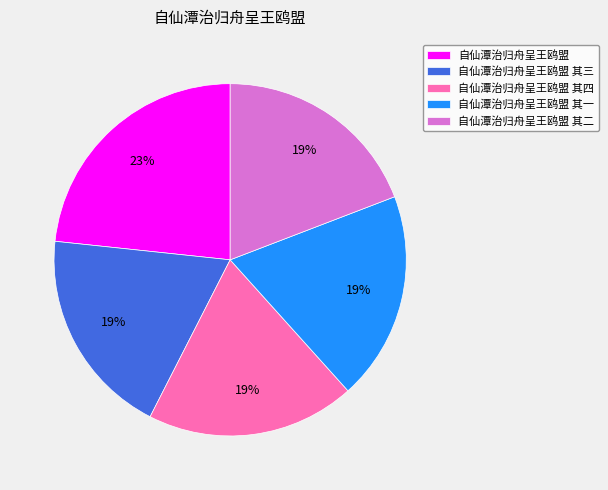

To the nearest percent, what is the average slice percentage?

20%